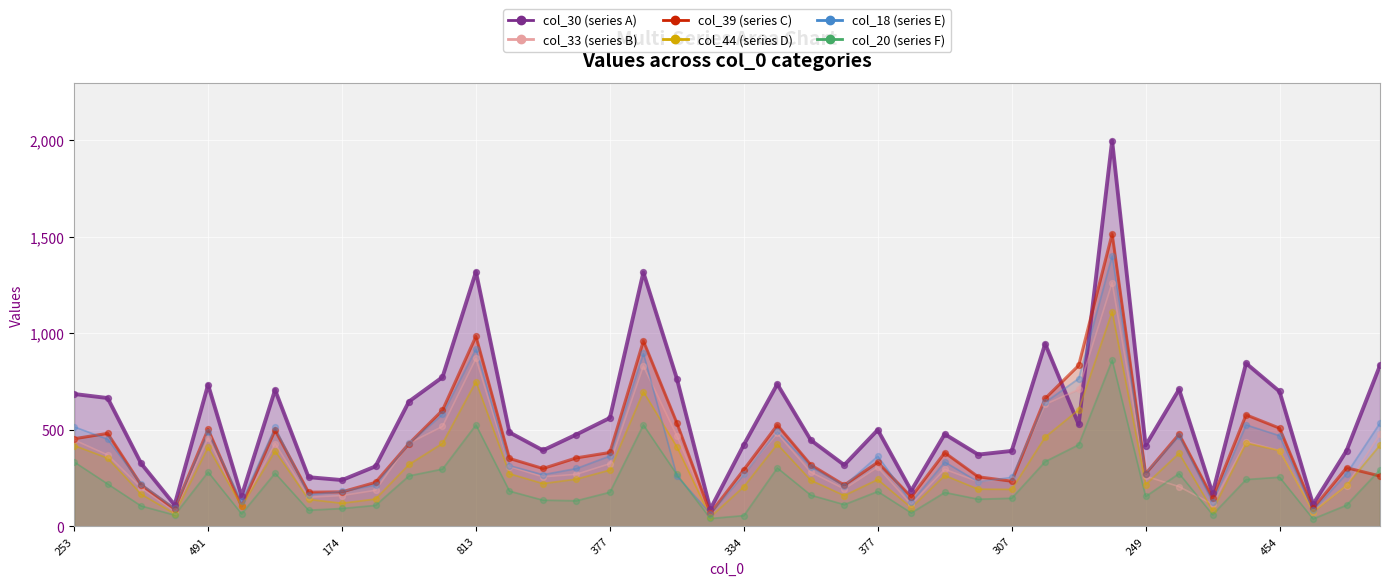

What is the total value across all series at 340?

1779